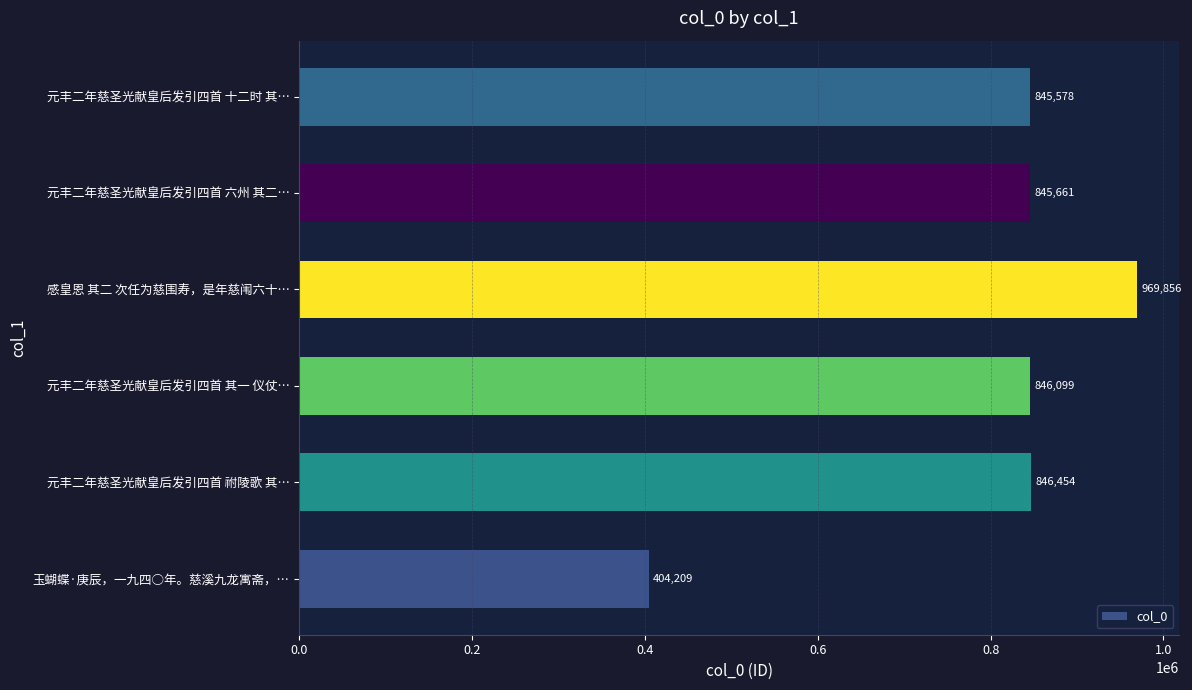

List the labels in order of value, smallest first.

玉蝴蝶·庚辰，一九四○年。慈溪九龙寓斋，…, 元丰二年慈圣光献皇后发引四首 十二时 其…, 元丰二年慈圣光献皇后发引四首 六州 其二…, 元丰二年慈圣光献皇后发引四首 其一 仪仗…, 元丰二年慈圣光献皇后发引四首 祔陵歌 其…, 感皇恩 其二 次任为慈围寿，是年慈闱六十…